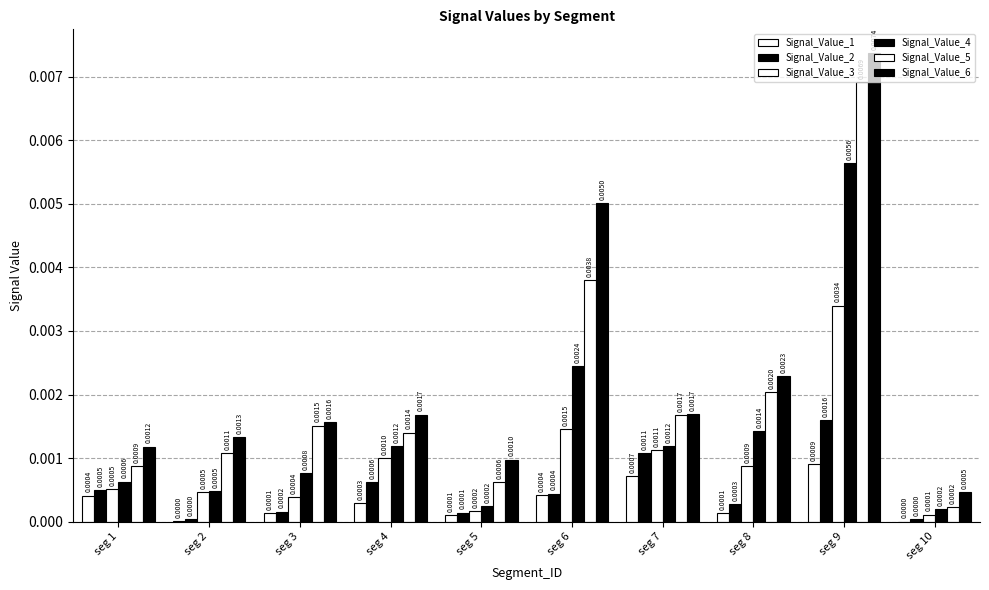

Does the chart contain stacked bars?

No